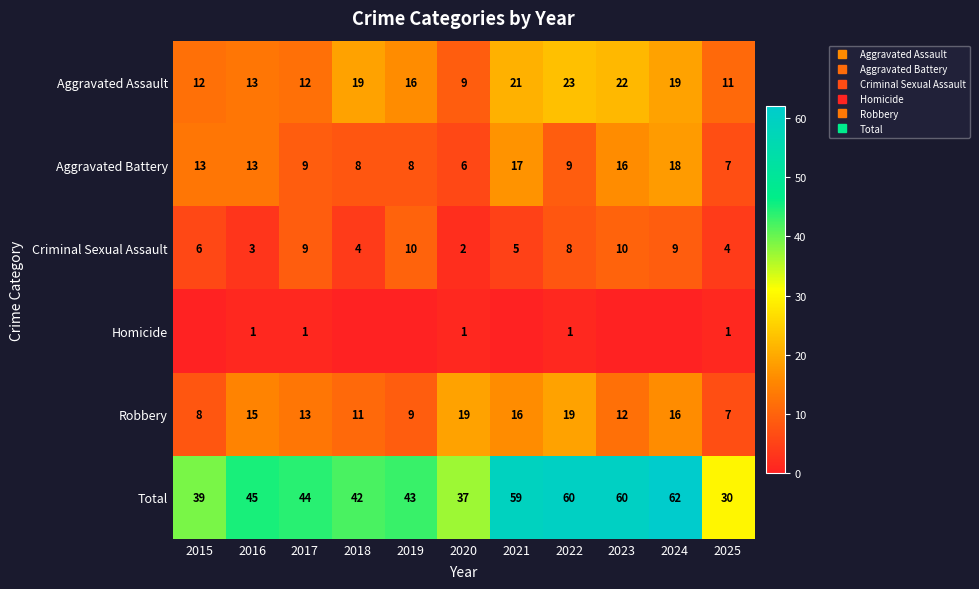

Is the value of Homicide at 2018 greater than the value of Aggravated Assault at 2020?

No